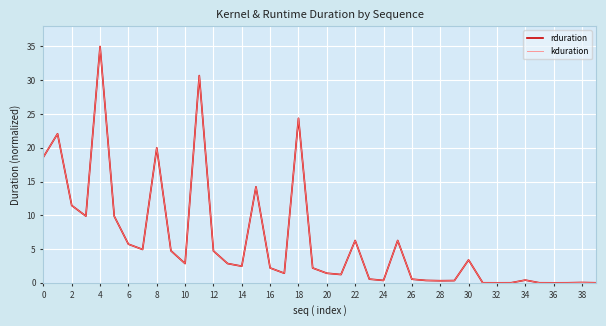

Does the chart display data point markers on the line(s)?

No